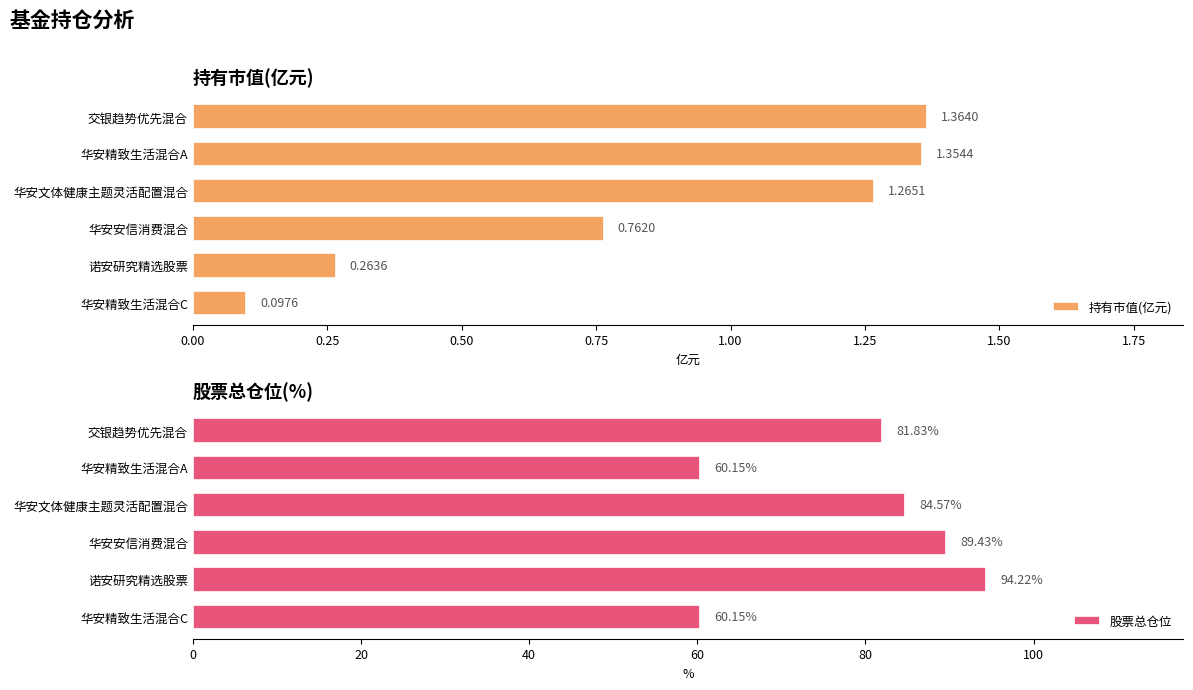

What is the sum of all 持有市值(亿元) values?

5.1